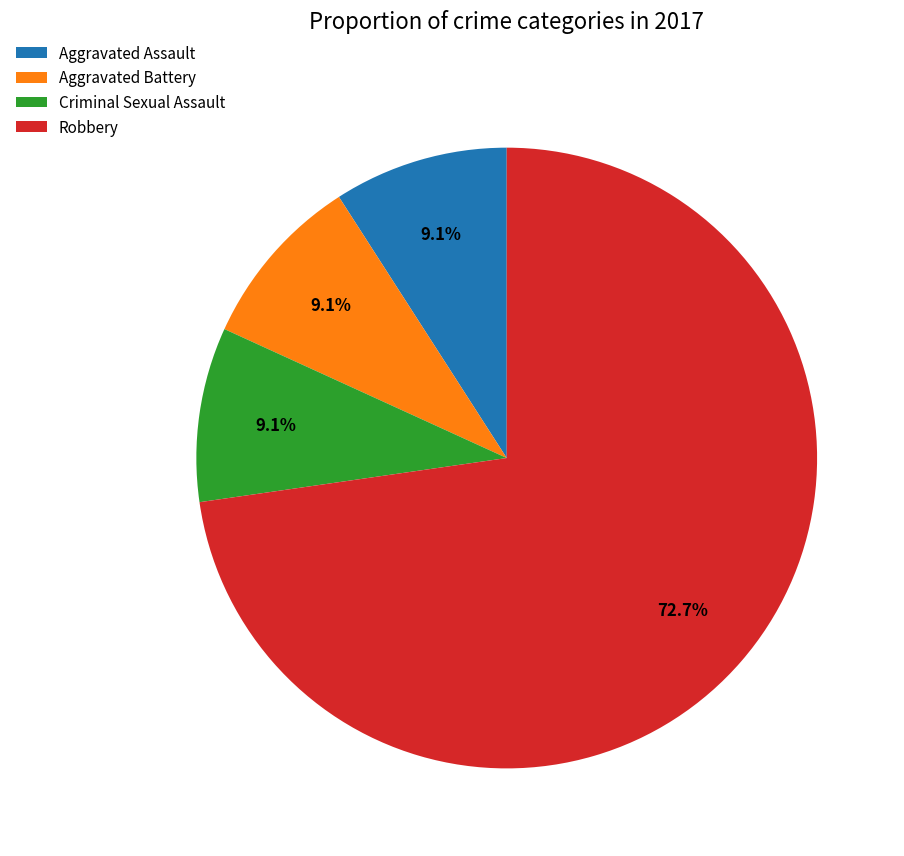

Combined, do Aggravated Battery and Robbery account for over 50%?

Yes